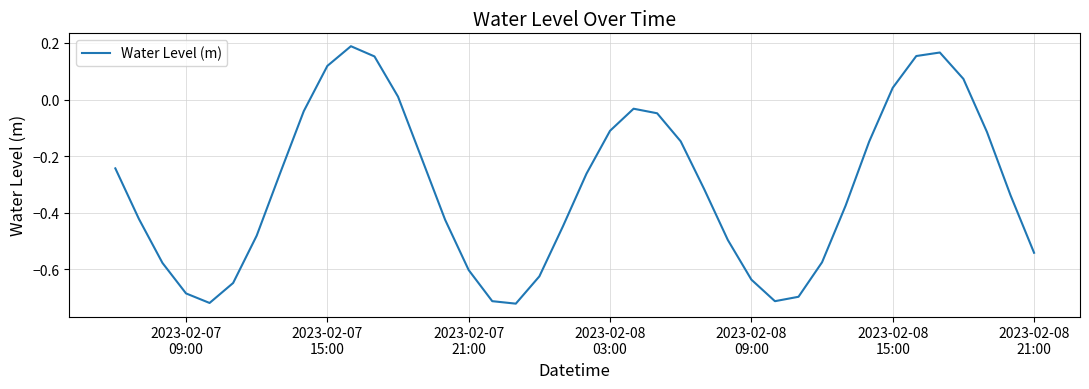

What is the difference between the maximum and minimum values?

0.9